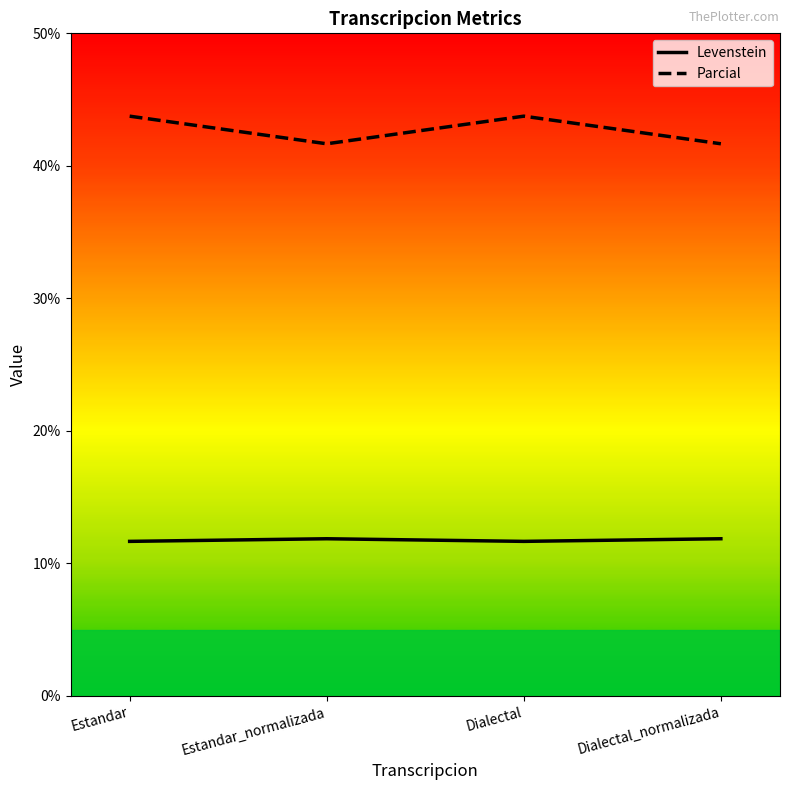

What position from the right is Estandar_normalizada?

3